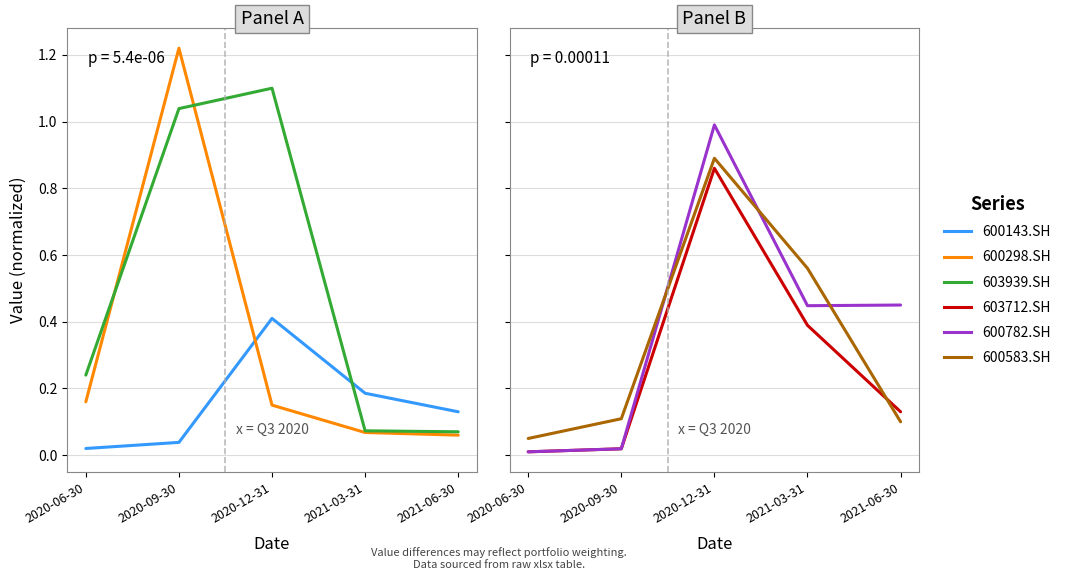

What is the highest value of the 600583.SH series?

0.9